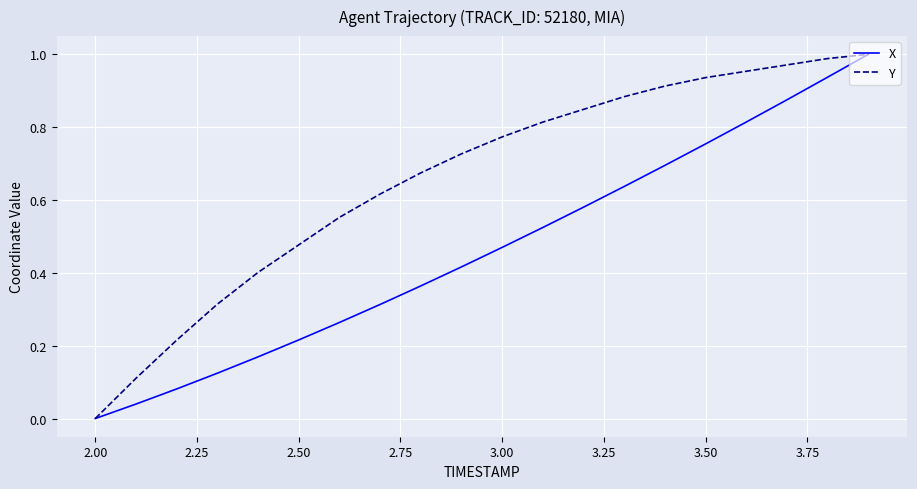

Which series has the largest total across all categories?

Y